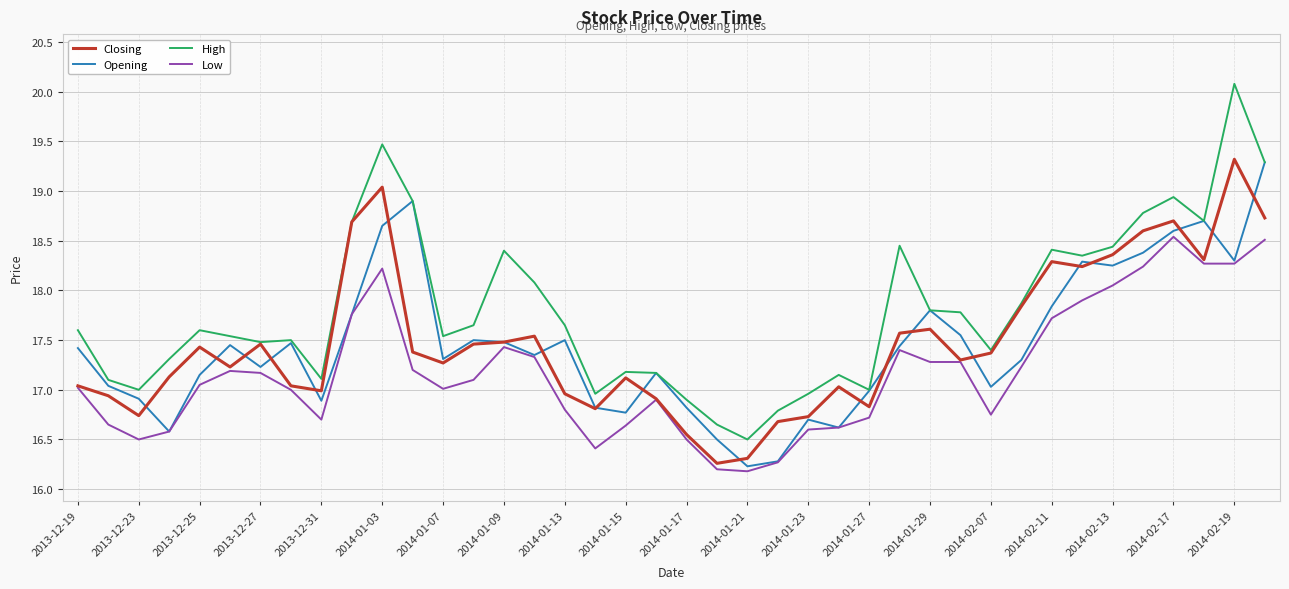

Which series has the largest range (max minus min)?

High